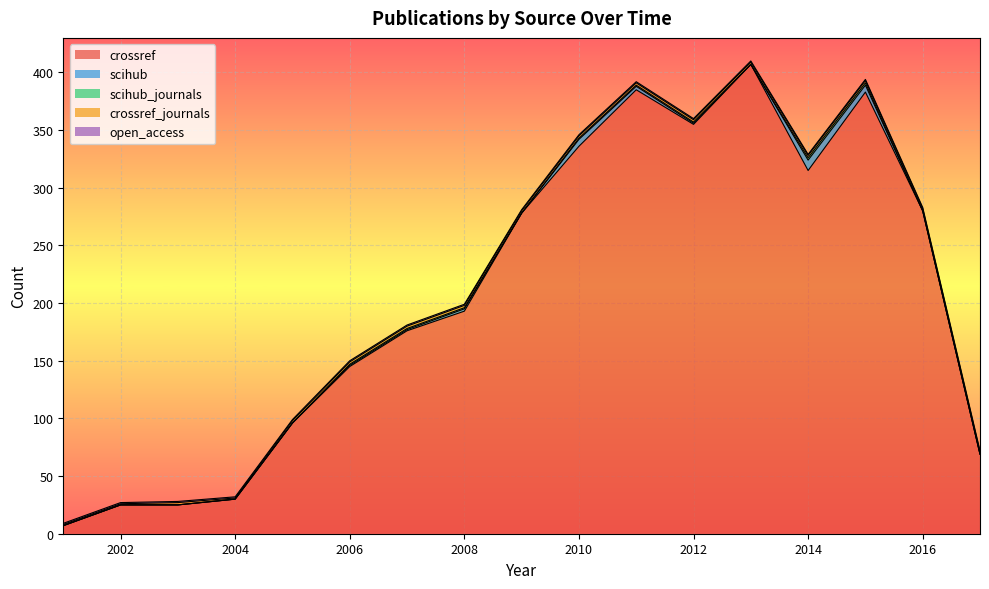

What is the approximate value of crossref_journals at 2012?

2